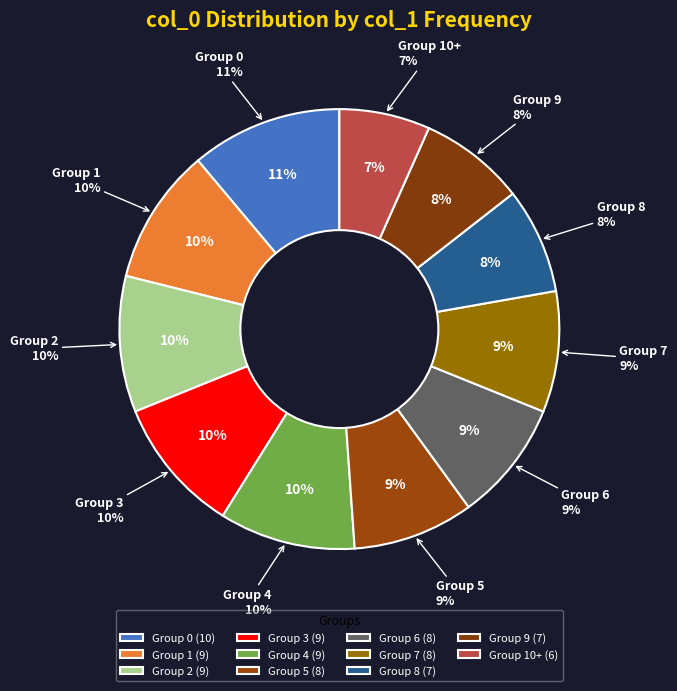

To the nearest percent, what is the difference between the largest and smallest slice percentages?

4%